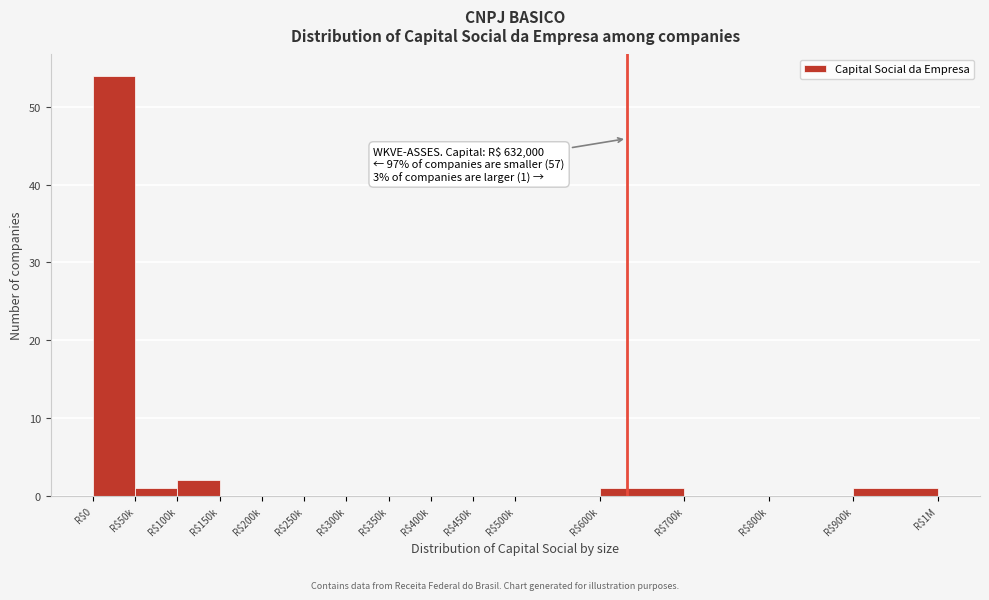

Which category has the highest value across all series?

R$0